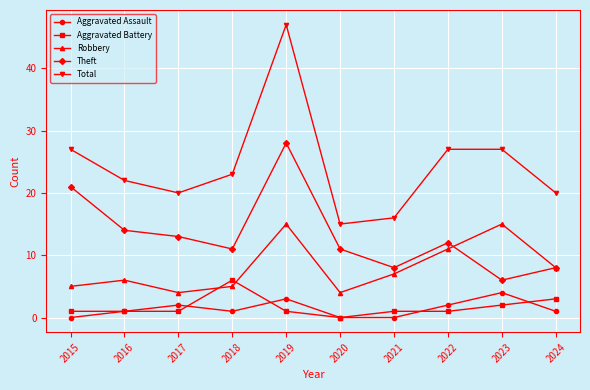

What is the sum of the Theft values at 2022 and 2020?

23